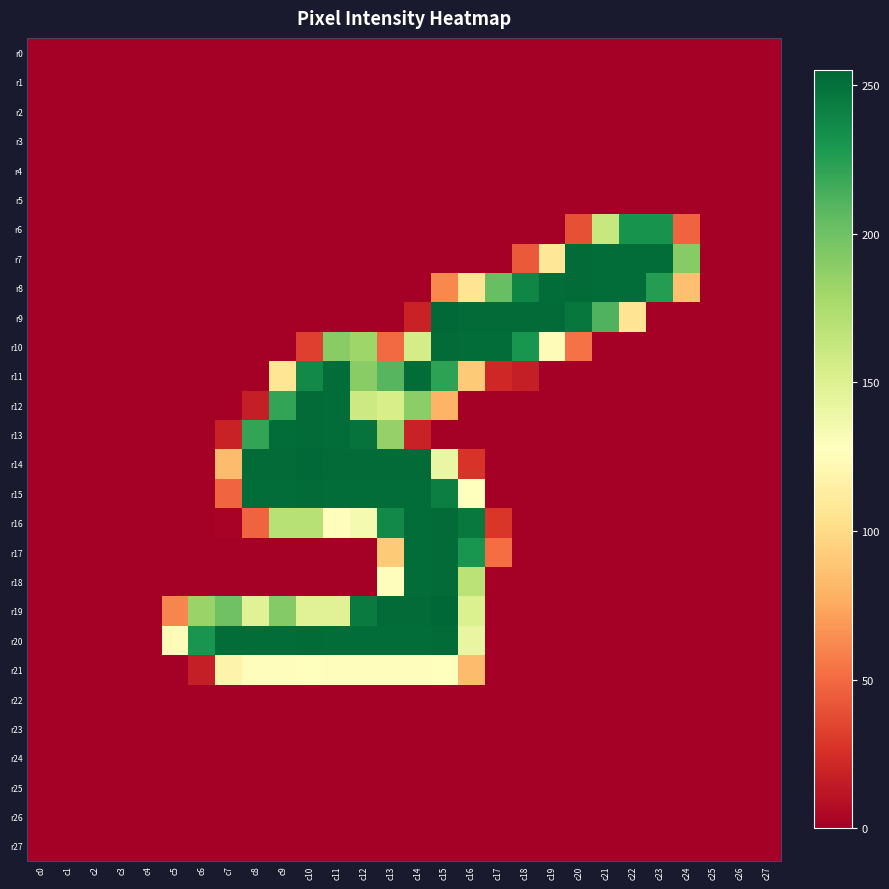

Which series changed the most between c7 and c20?

r7